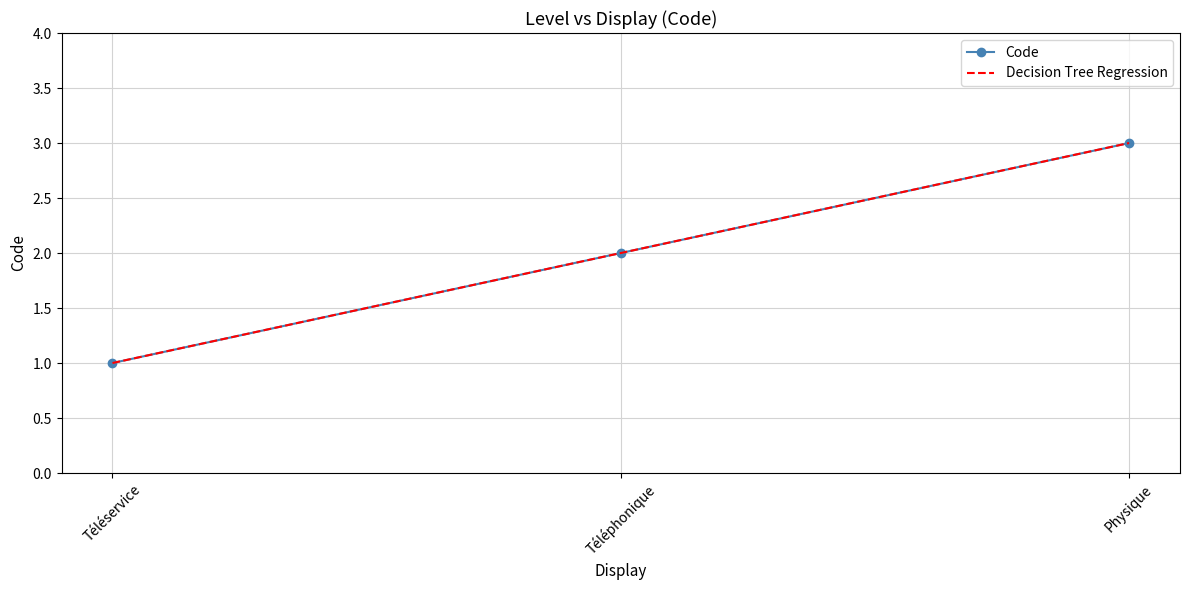

What is the sum of the Decision Tree Regression values at Téléphonique and Téléservice?

3